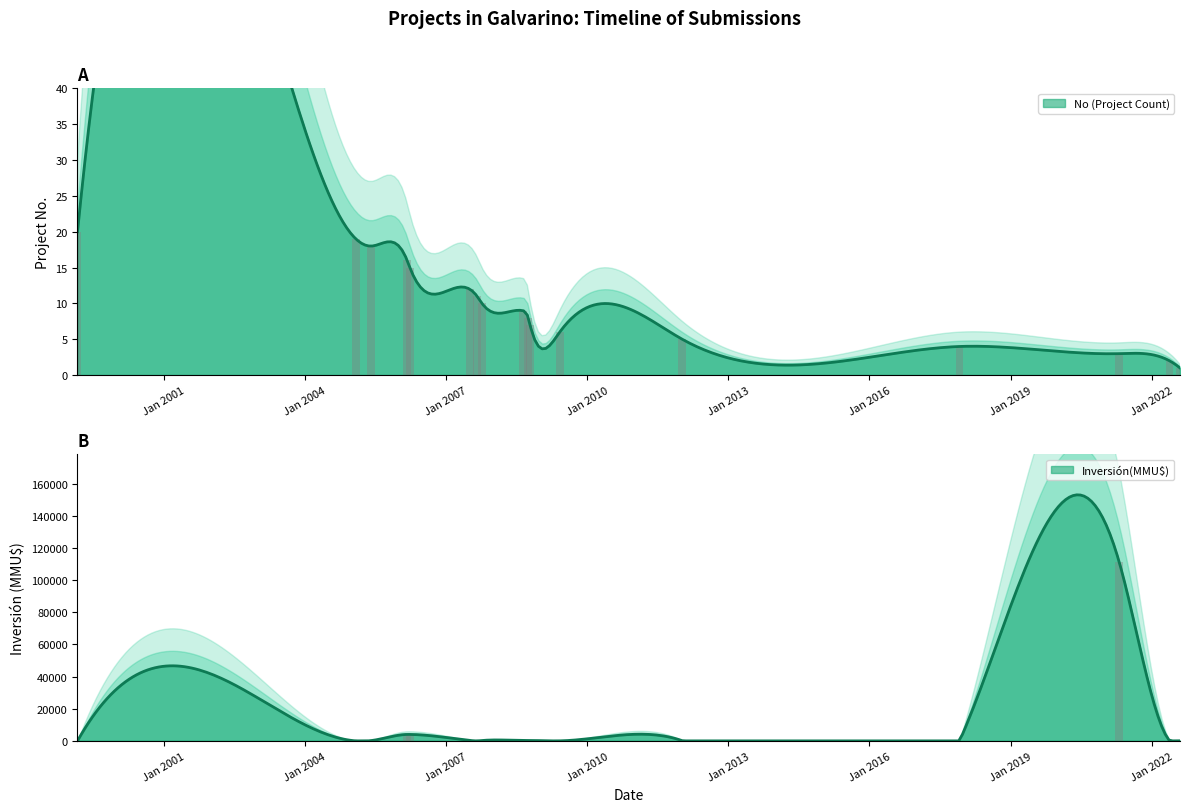

What is the average value of the Inversión(MMU$) series?

7130